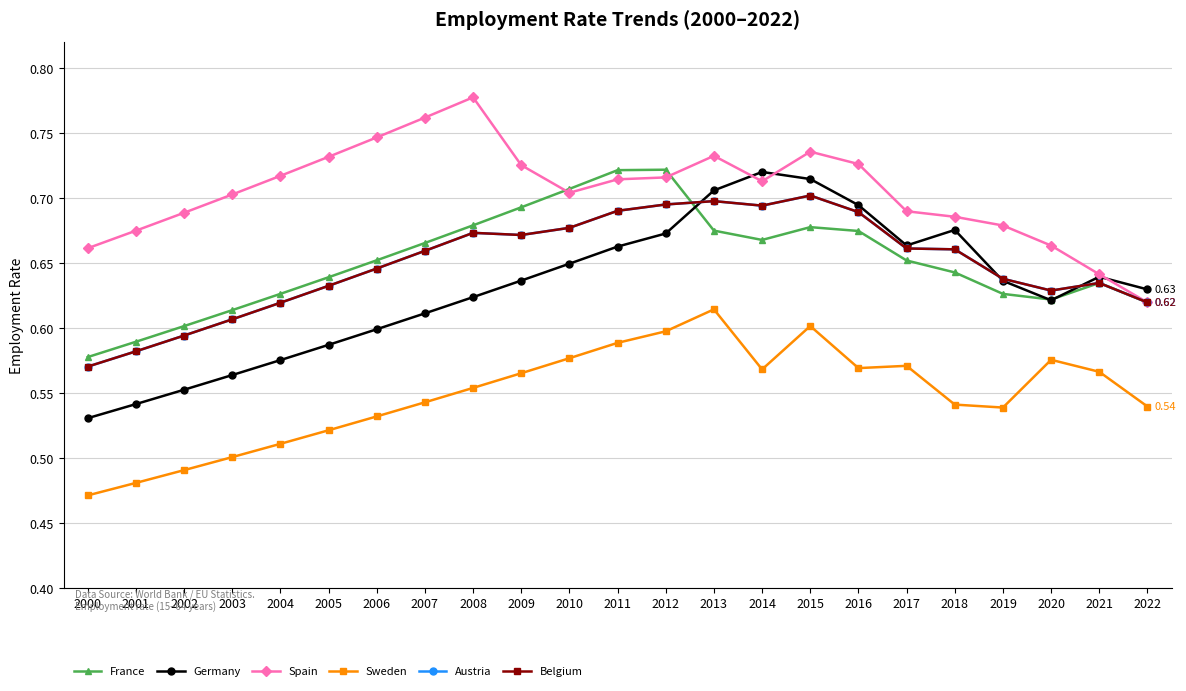

Does the chart have visible grid lines?

Yes